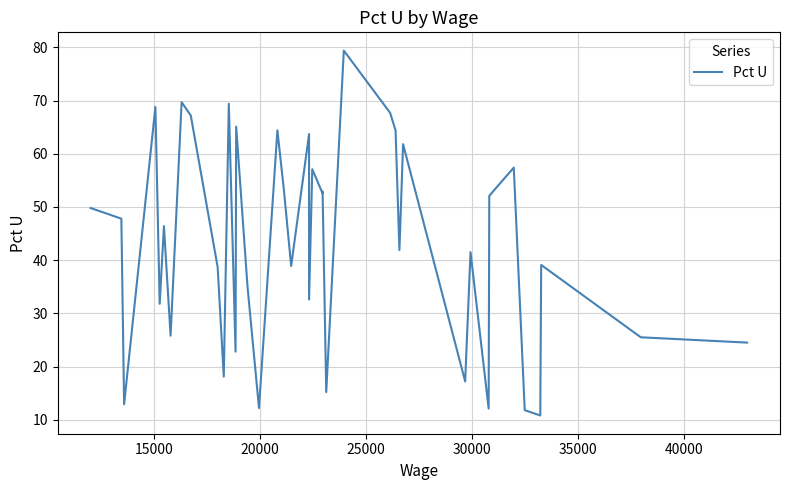

What is the value of the 37th point from the left?

10.8